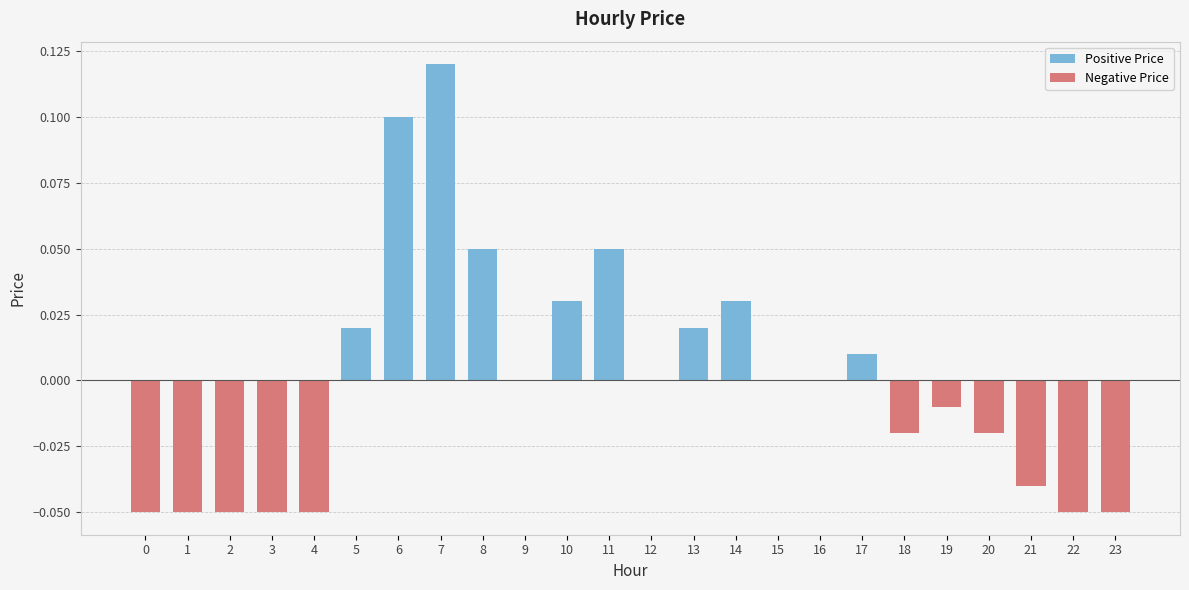

At how many categories does at least one series exceed 0?

9